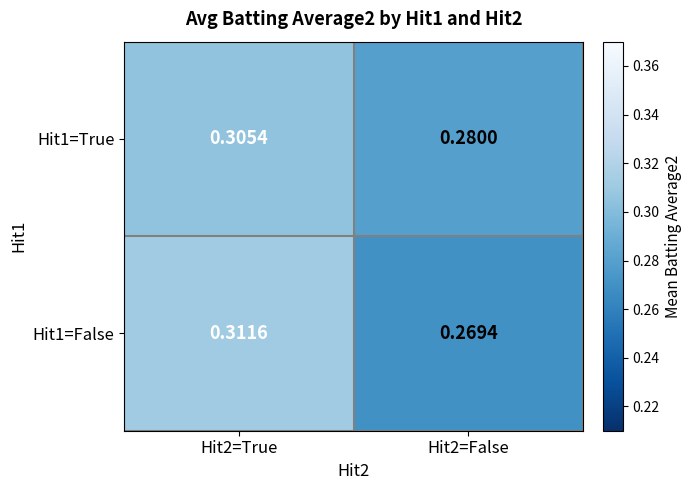

Is the value of Hit1=False at Hit2=True greater than the value of Hit1=True at Hit2=False?

Yes